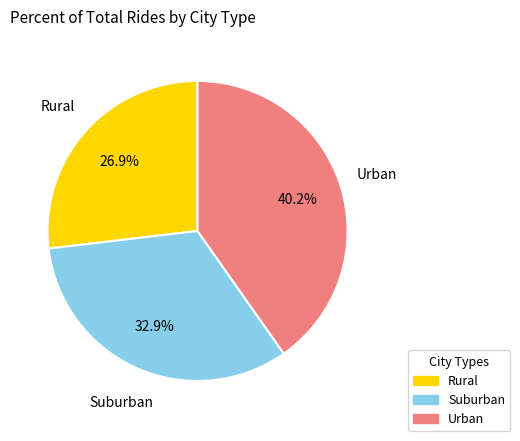

Is there a majority slice in this chart?

No